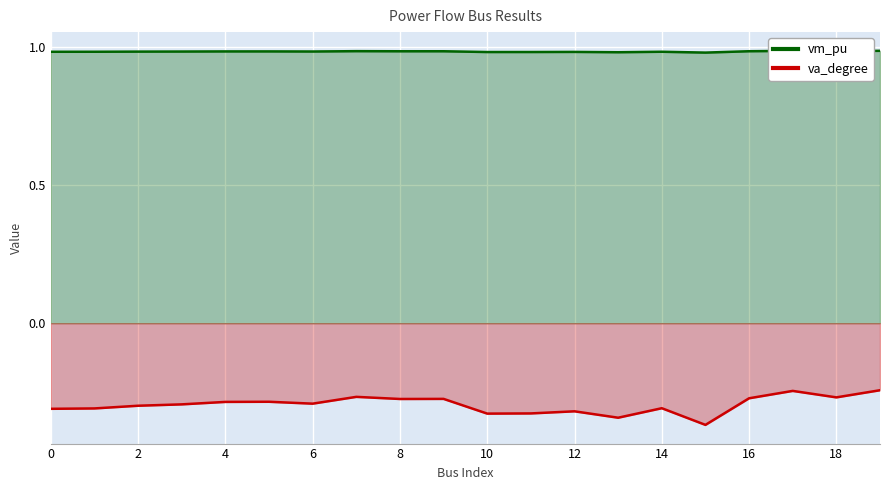

At which category is the sum across all series the highest?

19